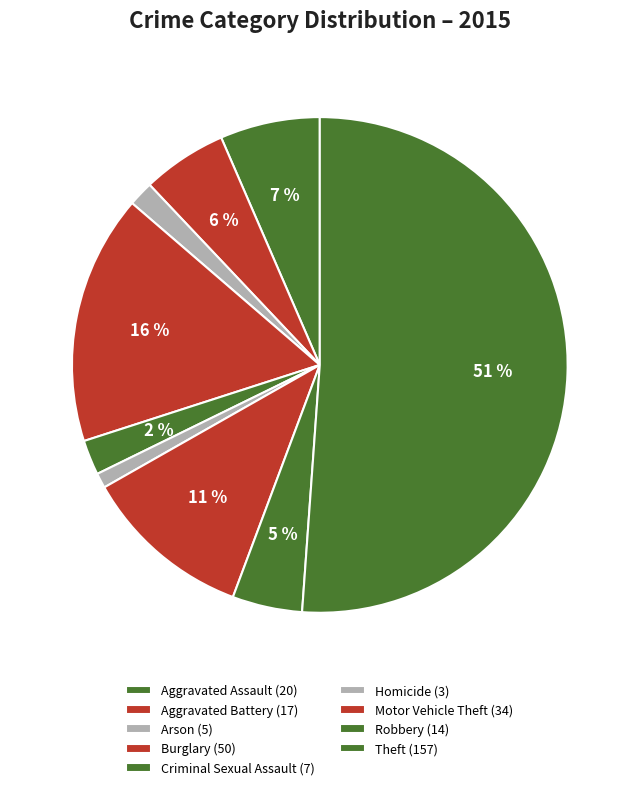

How many slices are in this pie chart?

9